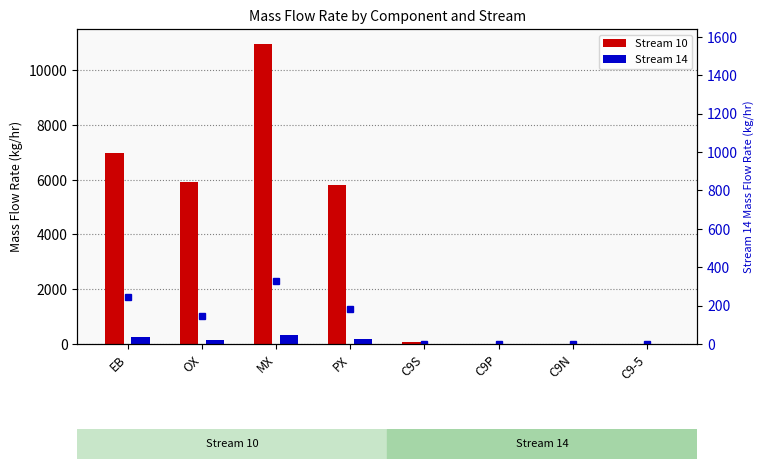

The chart shows a value of 328.0 at MX. True or false?

True